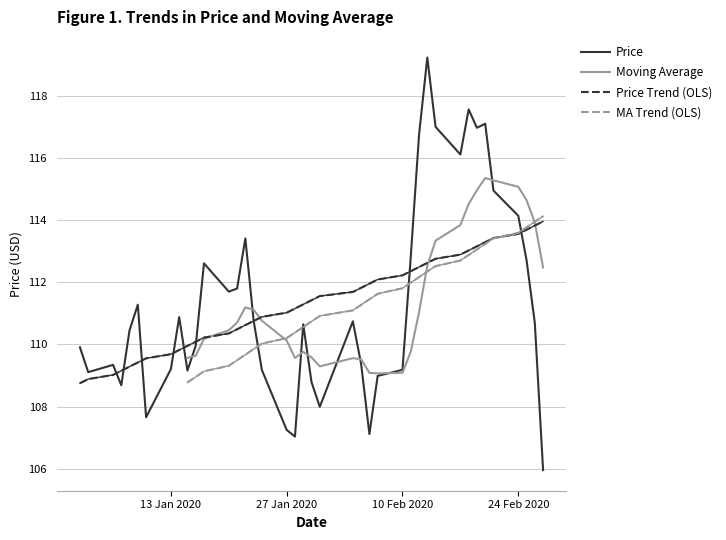

Reading right to left, list all the values displayed in this chart.

106.0	110.7	112.7	114.1	114.9	117.1	117.0	117.6	116.1	117.0	119.2	116.7	112.8	109.2	109.0	107.1	109.4	110.7	108.0	108.8	110.7	107.0	107.2	109.2	110.8	113.4	111.8	111.7	112.6	110.0	109.2	110.9	109.2	107.7	111.3	110.5	108.7	109.3	109.1	109.9